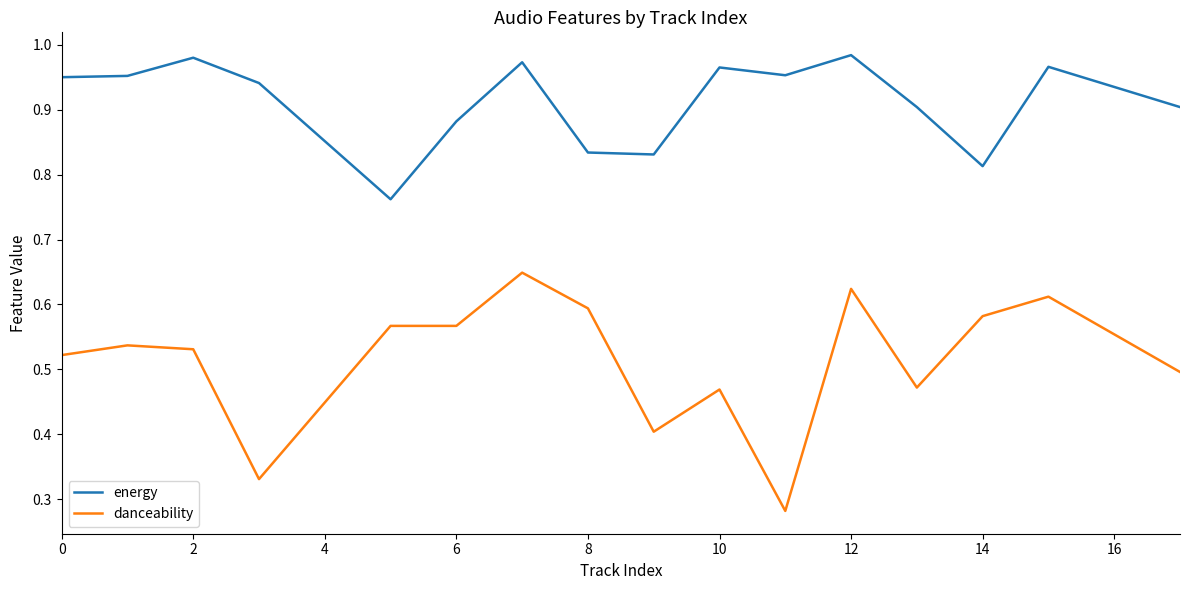

List the series in order of their overall mean, lowest first.

danceability, energy